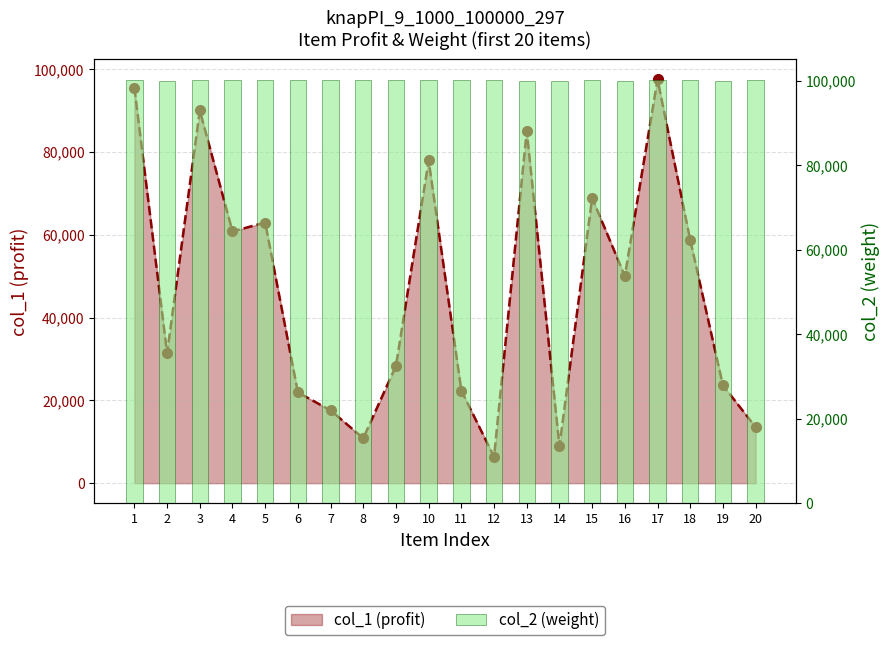

What is the value of the 3rd bar from the left?

100067